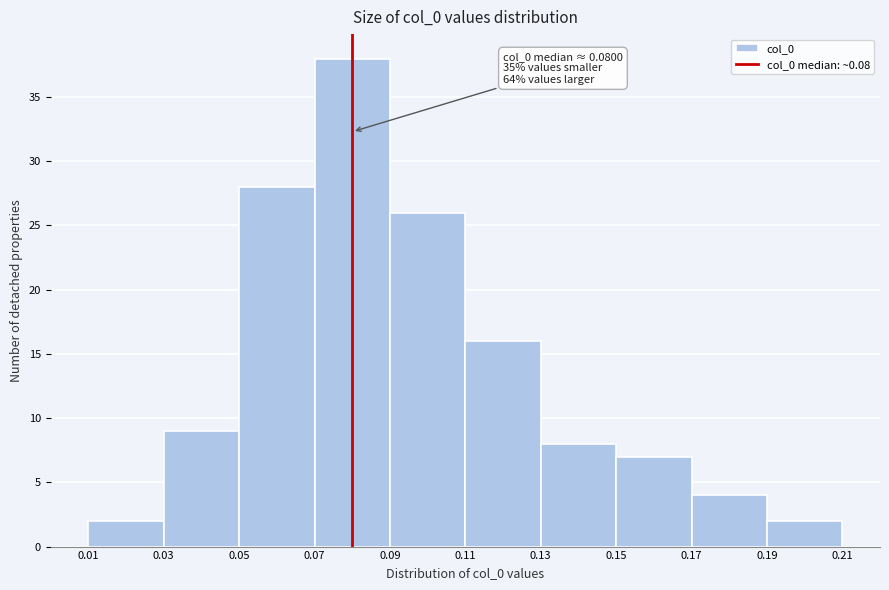

Which range on the x-axis has the tallest bar?

0.07 to 0.09